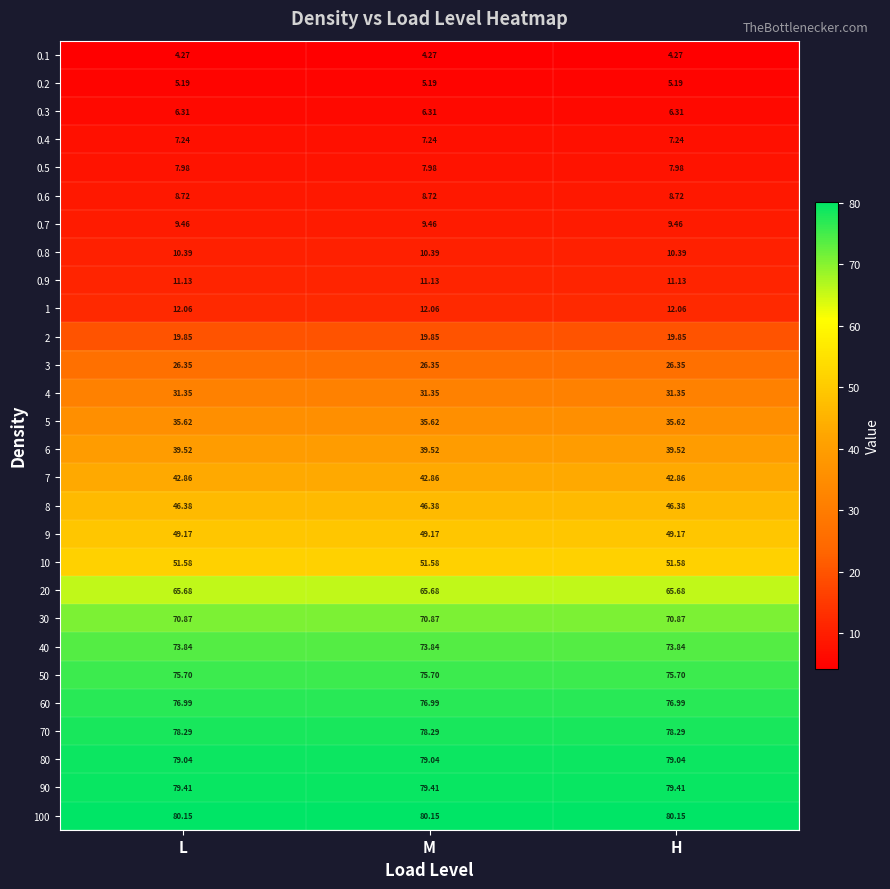

How many categories are shown in the chart?

3